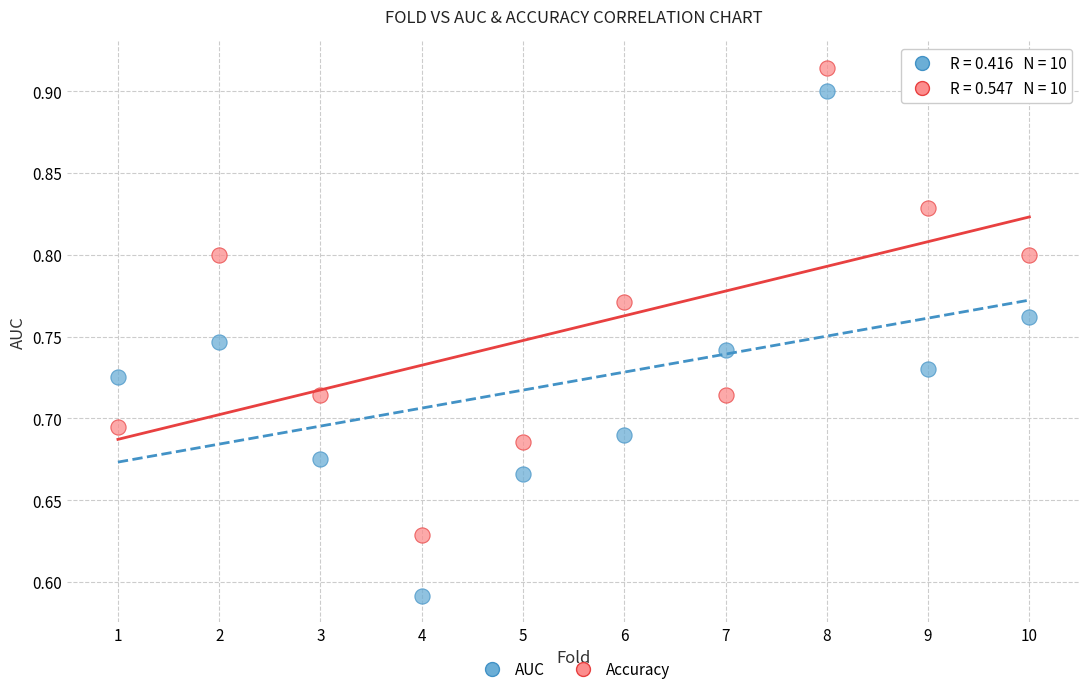

Which series contains the lowest Y value?

AUC